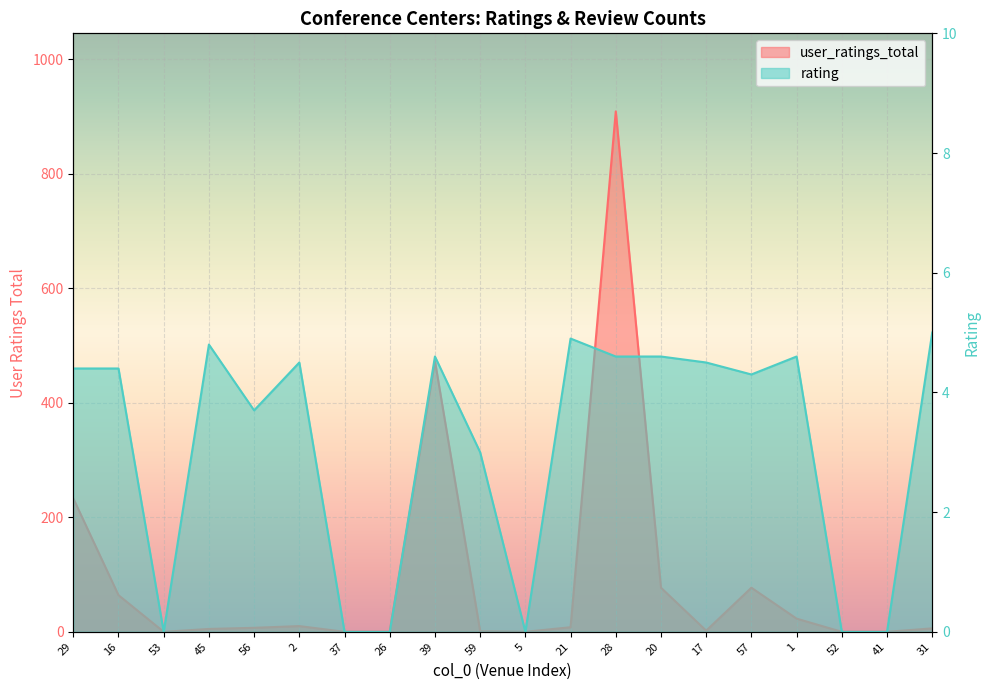

Reading right to left, transcribe all the data shown in this chart.

user_ratings_total: 6.0	0.0	0.0	23.0	77.0	2.0	77.0	909.0	8.0	0.0	1.0	473.0	0.0	0.0	10.0	7.0	5.0	0.0	64.0	233.0
rating: 5.0	0.0	0.0	4.6	4.3	4.5	4.6	4.6	4.9	0.0	3.0	4.6	0.0	0.0	4.5	3.7	4.8	0.0	4.4	4.4